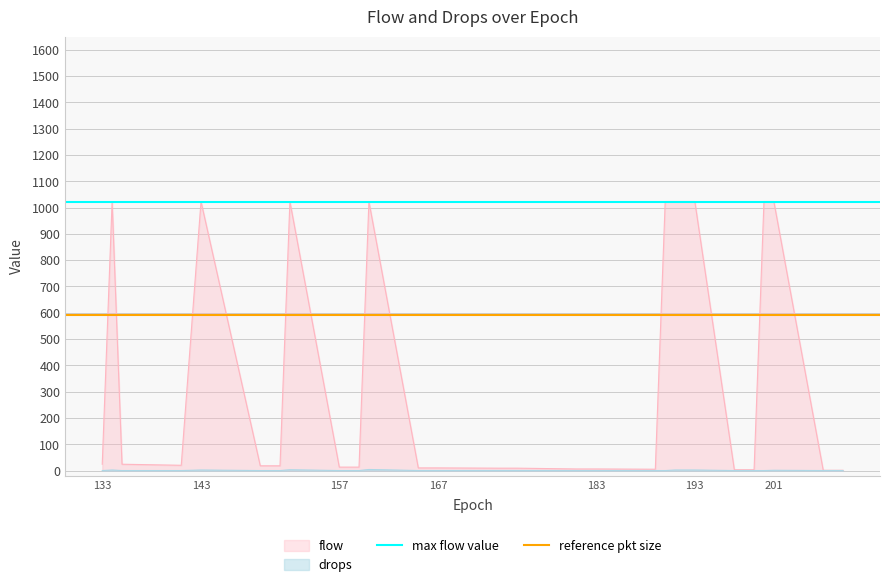

What is the highest value of the flow series?

1023